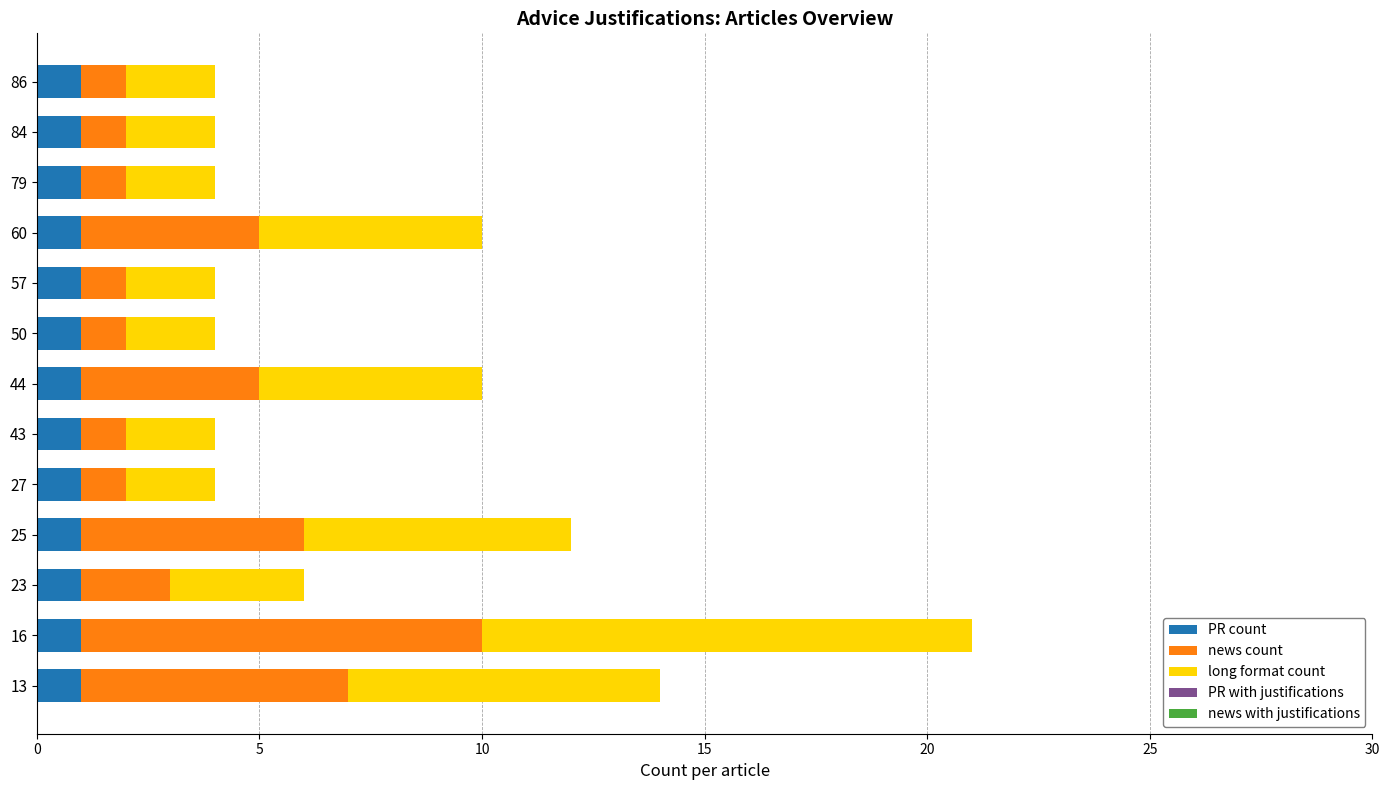

What is the total value across all series at 16?

21